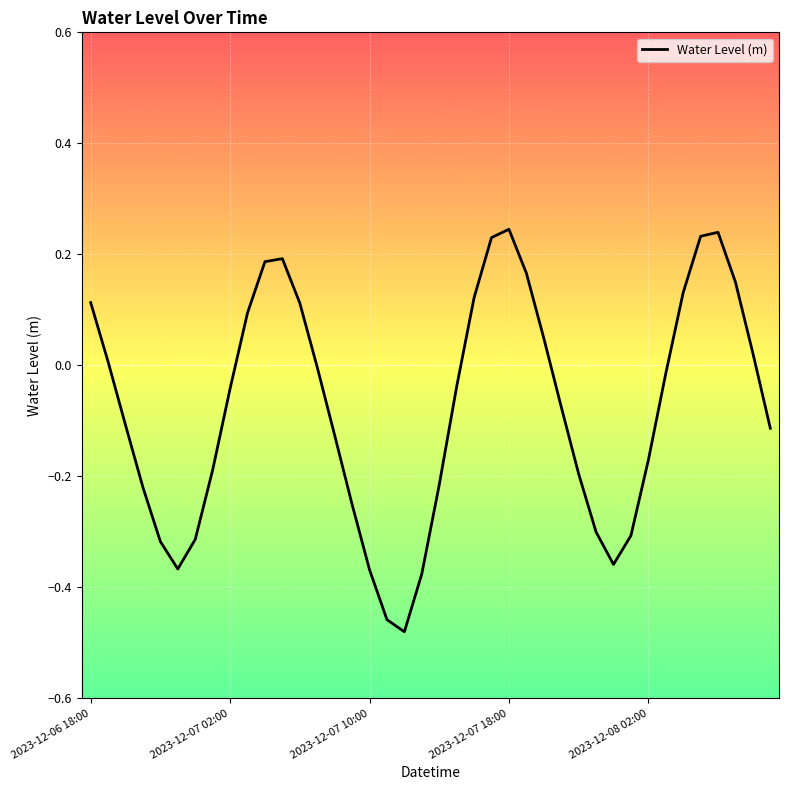

What is the difference between the maximum and minimum values?

0.7